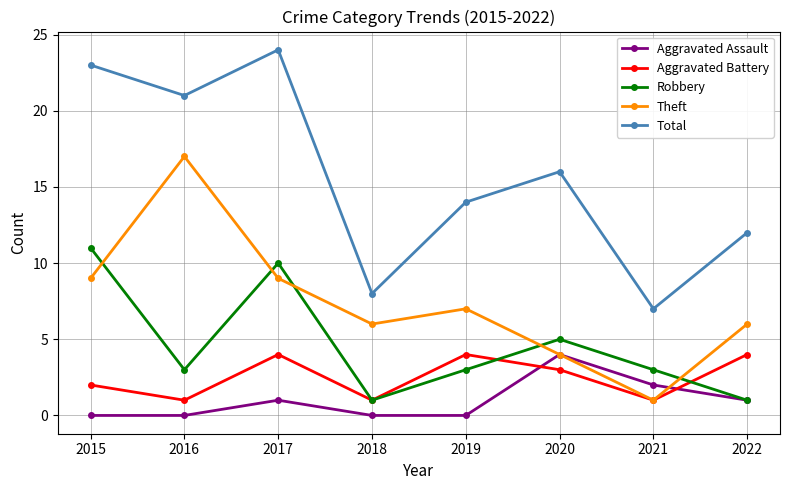

Read the Theft value at 2019.

7